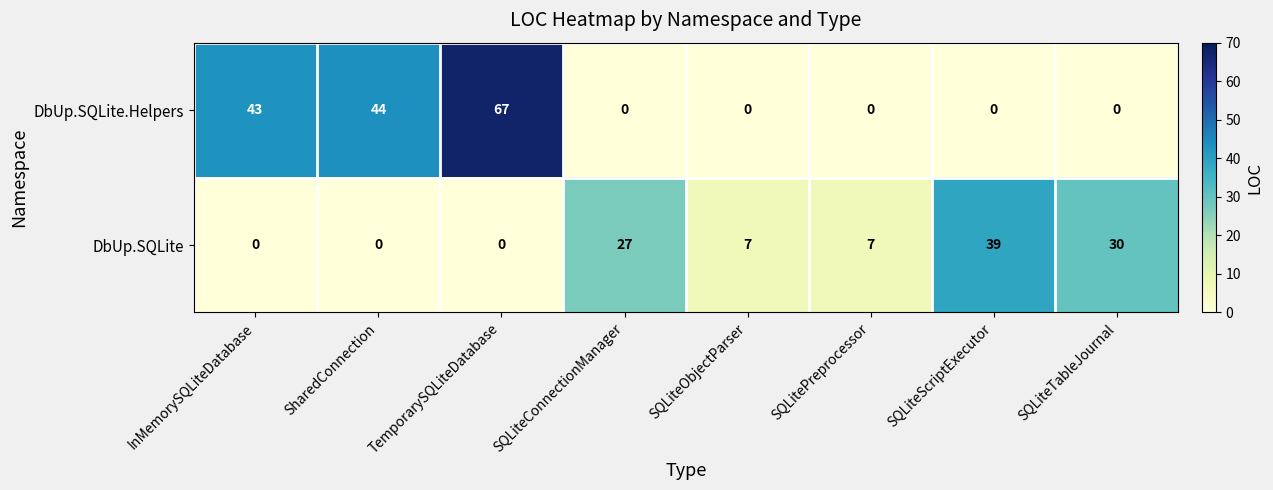

How many distinct data groups are displayed?

2